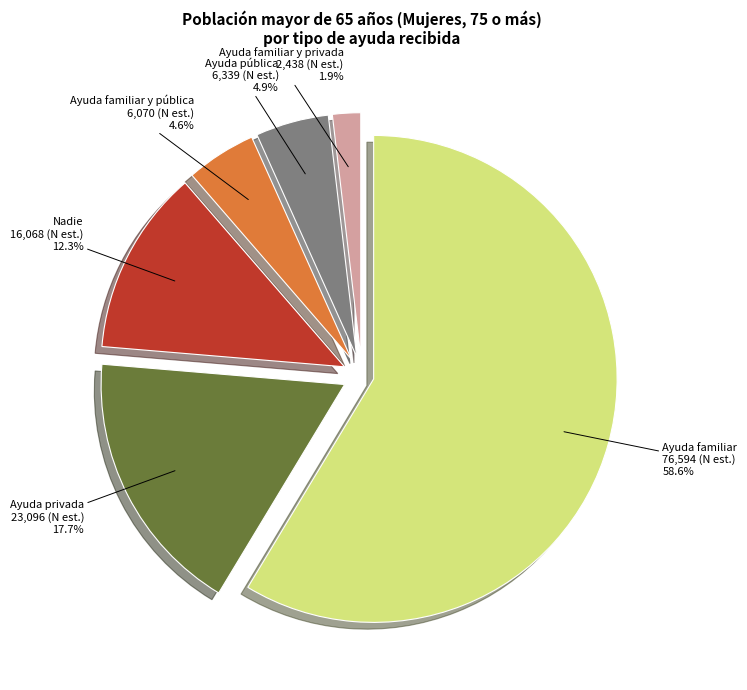

Is there a majority slice in this chart?

Yes